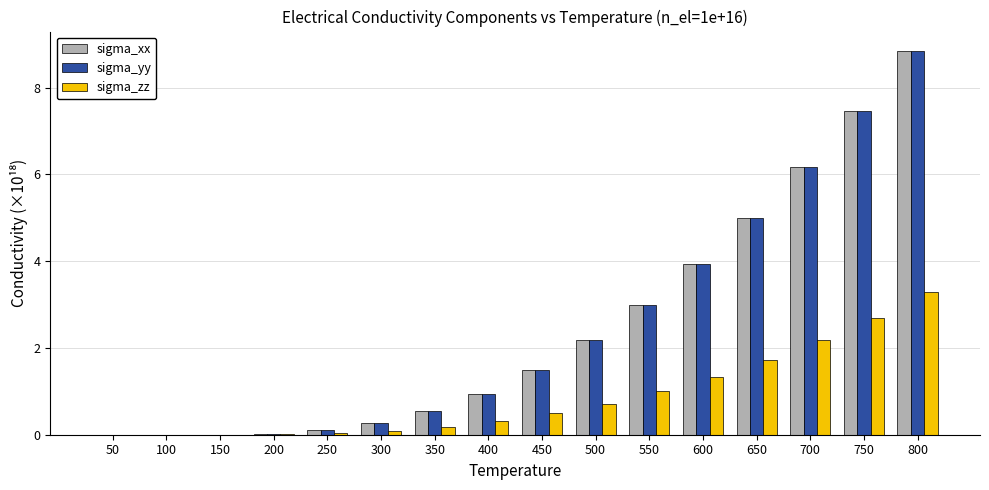

What is the sum of all sigma_yy values?

39.9